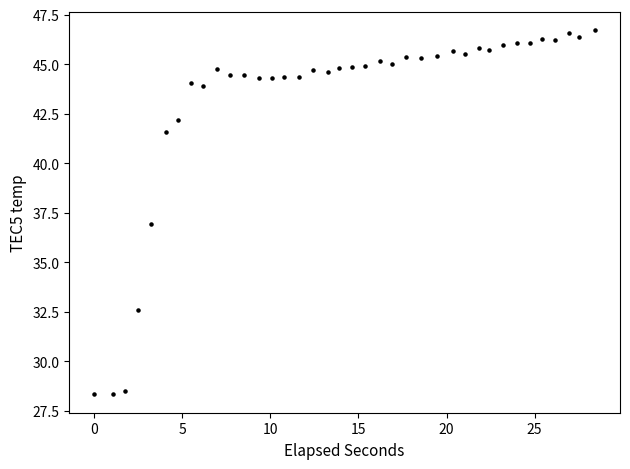

What is the range of X values (max minus min)?

28.4